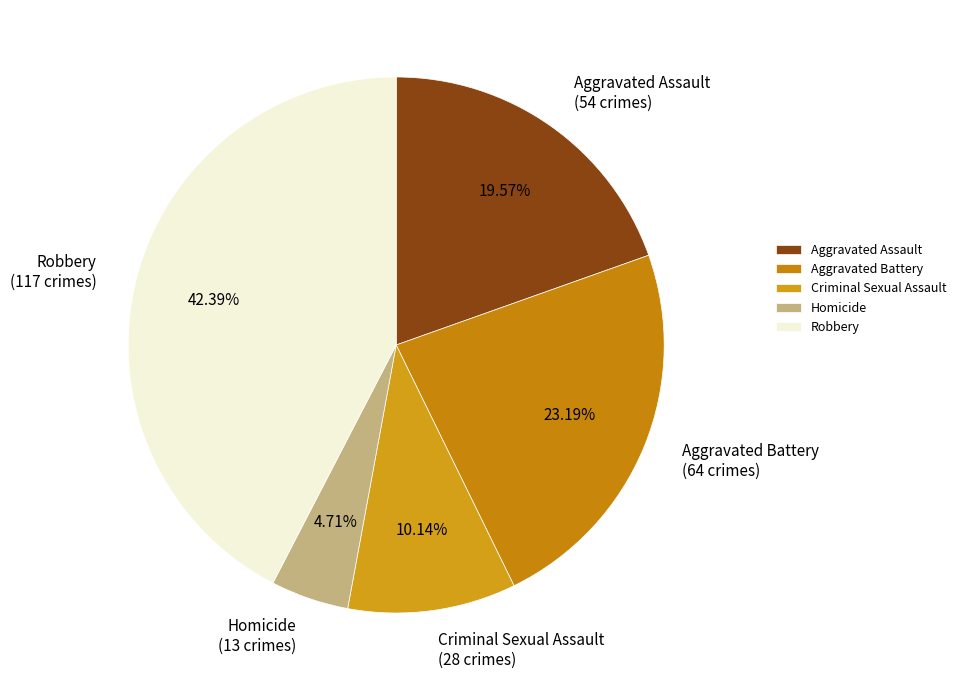

Count the number of slices in the pie.

5